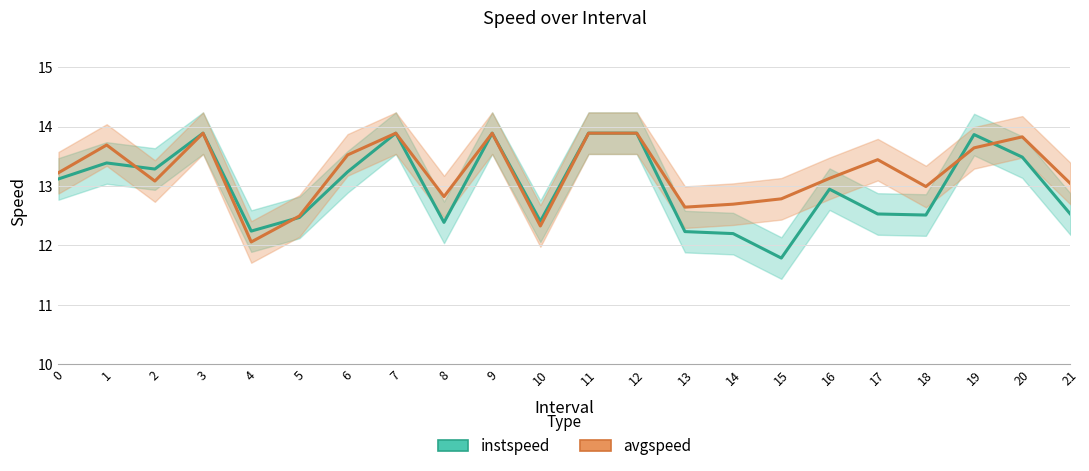

What are all the series names shown in the legend?

instspeed, avgspeed